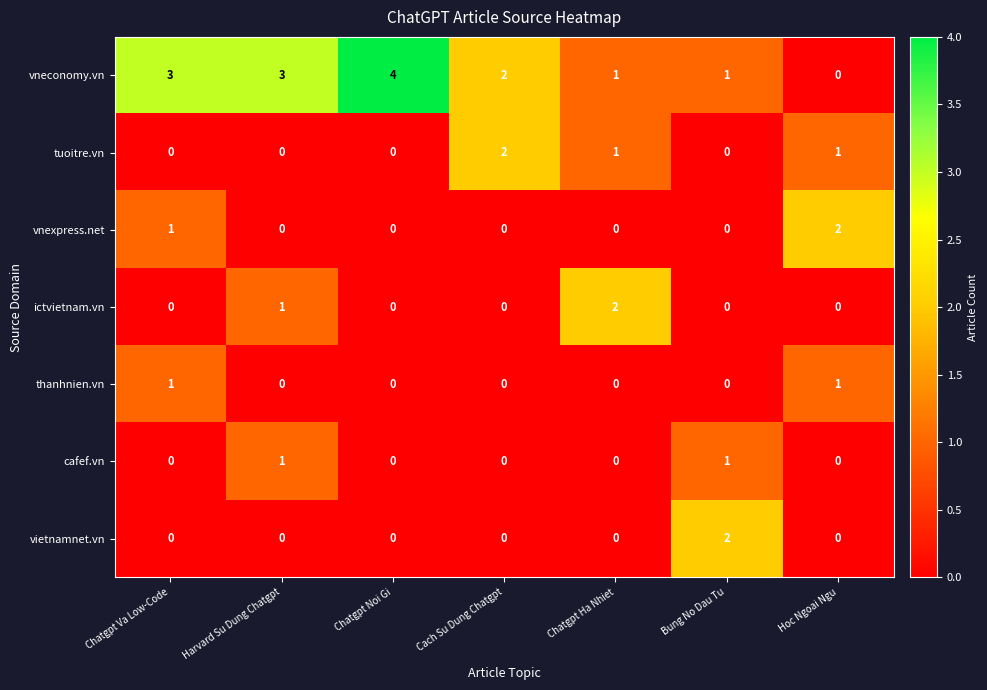

At how many categories does at least one series exceed 0?

7